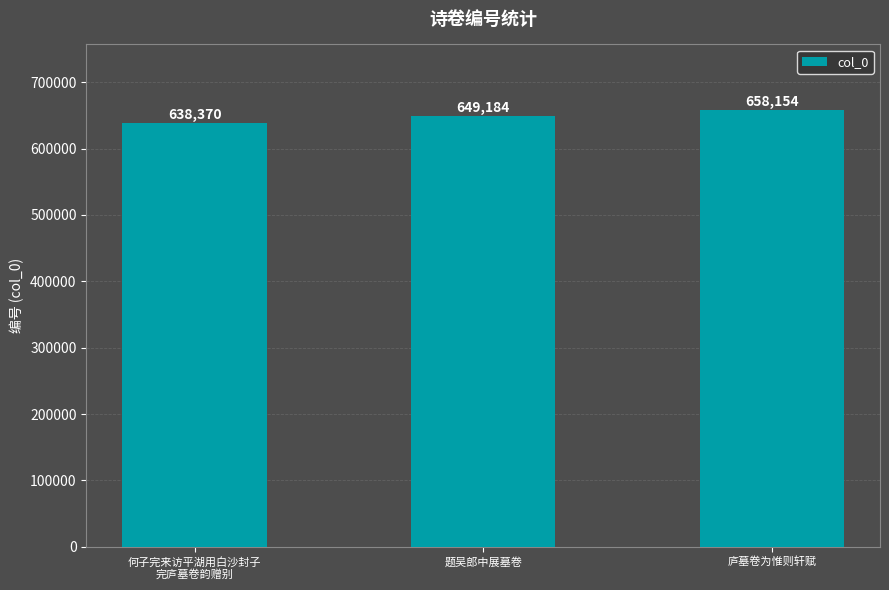

Rank the categories by value from lowest to highest.

何子完来访平湖用白沙封子
完庐墓卷韵赠别, 题吴郎中展墓卷, 庐墓卷为惟则轩赋